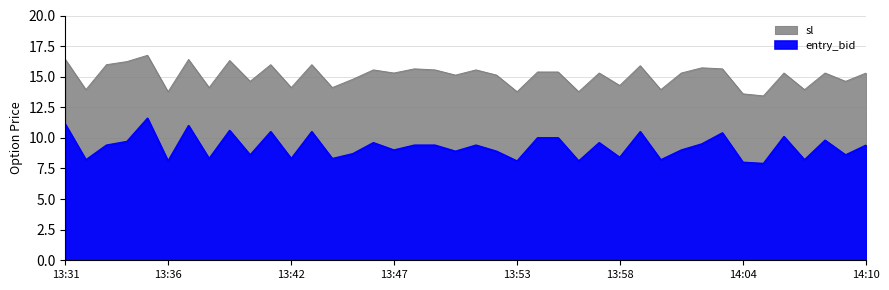

What are all the series names shown in the legend?

sl, entry_bid